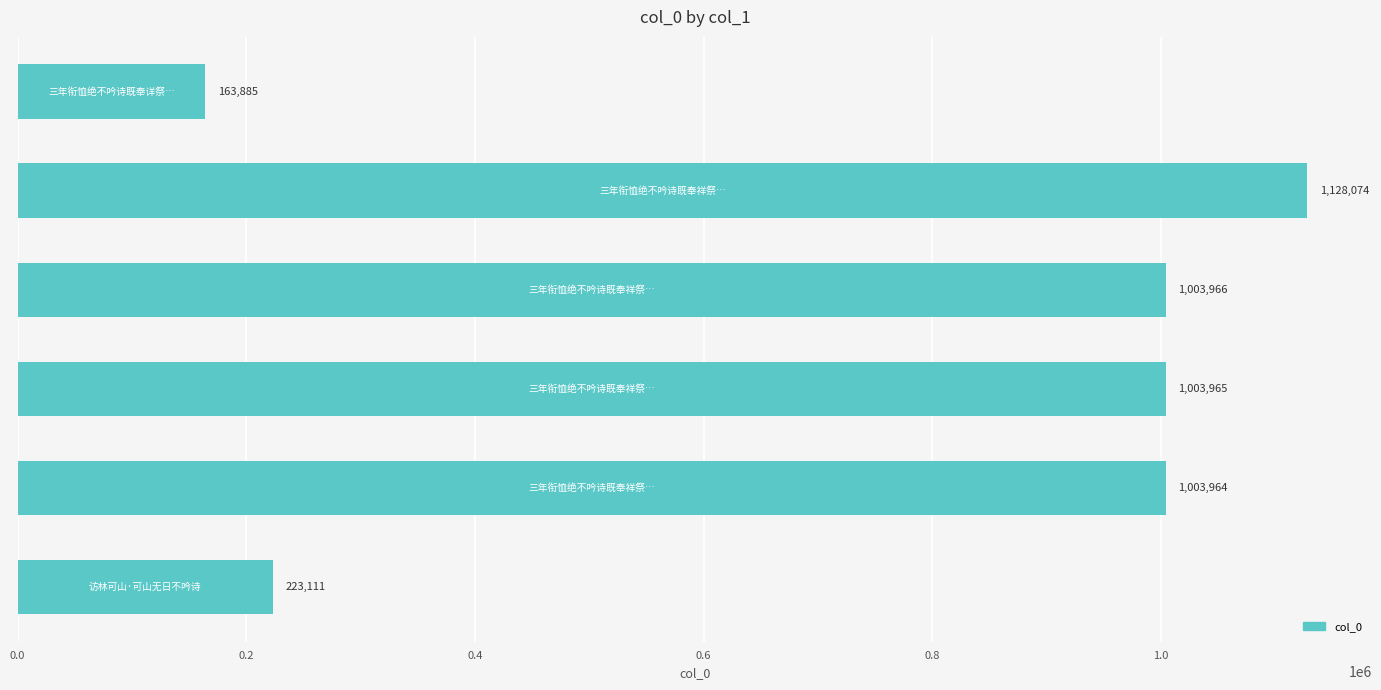

Reading top to bottom, extract all data points from this chart.

163885	1128074	1003966	1003965	1003964	223111